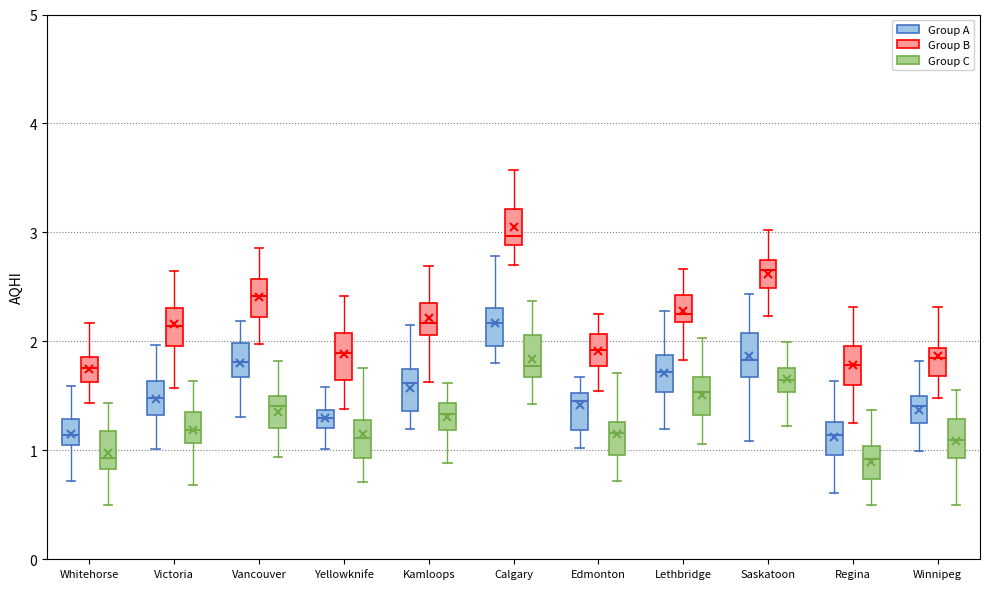

Reading left to right, read every box against the y-axis: the position of its median line, the range the box covers, and the ends of its whiskers. The values are not printed on the chart, so give them approximately, as read against the axis.

Whitehorse (Group A): median 1.1 (inside the box), box 1.1 to 1.3, whiskers 0.7 to 1.6
Whitehorse (Group B): median 1.8, box 1.6 to 1.9, whiskers 1.4 to 2.2
Whitehorse (Group C): median 0.9, box 0.8 to 1.2, whiskers 0.5 to 1.4
Victoria (Group A): median 1.5, box 1.3 to 1.6, whiskers 1.0 to 2.0
Victoria (Group B): median 2.1, box 2.0 to 2.3, whiskers 1.6 to 2.6
Victoria (Group C): median 1.2, box 1.1 to 1.4, whiskers 0.7 to 1.6
Vancouver (Group A): median 1.8, box 1.7 to 2.0, whiskers 1.3 to 2.2
Vancouver (Group B): median 2.4, box 2.2 to 2.6, whiskers 2.0 to 2.9
Vancouver (Group C): median 1.4, box 1.2 to 1.5, whiskers 0.9 to 1.8
Yellowknife (Group A): median 1.3, box 1.2 to 1.4, whiskers 1.0 to 1.6
Yellowknife (Group B): median 1.9, box 1.6 to 2.1, whiskers 1.4 to 2.4
Yellowknife (Group C): median 1.1, box 0.9 to 1.3, whiskers 0.7 to 1.8
Kamloops (Group A): median 1.6, box 1.4 to 1.7, whiskers 1.2 to 2.1
Kamloops (Group B): median 2.2, box 2.1 to 2.4, whiskers 1.6 to 2.7
Kamloops (Group C): median 1.3, box 1.2 to 1.4, whiskers 0.9 to 1.6
Calgary (Group A): median 2.2, box 2.0 to 2.3, whiskers 1.8 to 2.8
Calgary (Group B): median 3.0, box 2.9 to 3.2, whiskers 2.7 to 3.6
Calgary (Group C): median 1.8, box 1.7 to 2.1, whiskers 1.4 to 2.4
Edmonton (Group A): median 1.4, box 1.2 to 1.5, whiskers 1.0 to 1.7
Edmonton (Group B): median 1.9, box 1.8 to 2.1, whiskers 1.5 to 2.3
Edmonton (Group C): median 1.2, box 1.0 to 1.3, whiskers 0.7 to 1.7
Lethbridge (Group A): median 1.7, box 1.5 to 1.9, whiskers 1.2 to 2.3
Lethbridge (Group B): median 2.3, box 2.2 to 2.4, whiskers 1.8 to 2.7
Lethbridge (Group C): median 1.5, box 1.3 to 1.7, whiskers 1.1 to 2.0
Saskatoon (Group A): median 1.8, box 1.7 to 2.1, whiskers 1.1 to 2.4
Saskatoon (Group B): median 2.7 (inside the box), box 2.5 to 2.7, whiskers 2.2 to 3.0
Saskatoon (Group C): median 1.6, box 1.5 to 1.8, whiskers 1.2 to 2.0
Regina (Group A): median 1.1, box 1.0 to 1.3, whiskers 0.6 to 1.6
Regina (Group B): median 1.8, box 1.6 to 2.0, whiskers 1.3 to 2.3
Regina (Group C): median 0.9, box 0.7 to 1.0, whiskers 0.5 to 1.4
Winnipeg (Group A): median 1.4, box 1.2 to 1.5, whiskers 1.0 to 1.8
Winnipeg (Group B): median 1.9 (just below the box's upper edge), box 1.7 to 1.9, whiskers 1.5 to 2.3
Winnipeg (Group C): median 1.1, box 0.9 to 1.3, whiskers 0.5 to 1.6